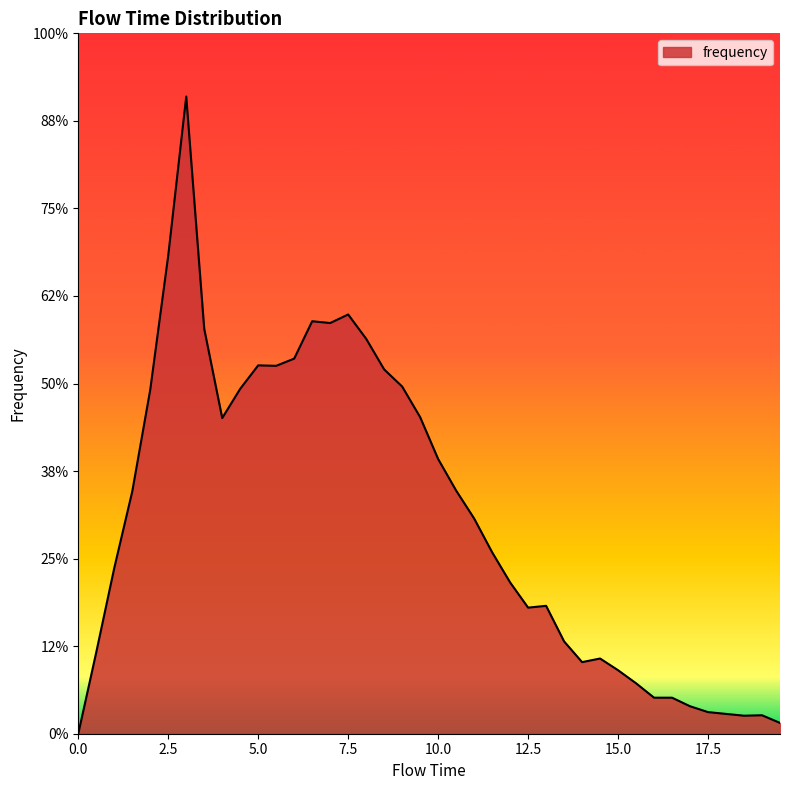

List the labels in order of value, largest first.

3.0, 2.5, 7.5, 6.5, 7.0, 3.5, 8.0, 6.0, 5.0, 5.5, 8.5, 9.0, 4.5, 2.0, 9.5, 4.0, 10.0, 10.5, 1.5, 11.0, 11.5, 1.0, 12.0, 13.0, 12.5, 13.5, 0.5, 14.5, 14.0, 15.0, 15.5, 16.0, 16.5, 17.0, 17.5, 18.0, 19.0, 18.5, 19.5, 0.0